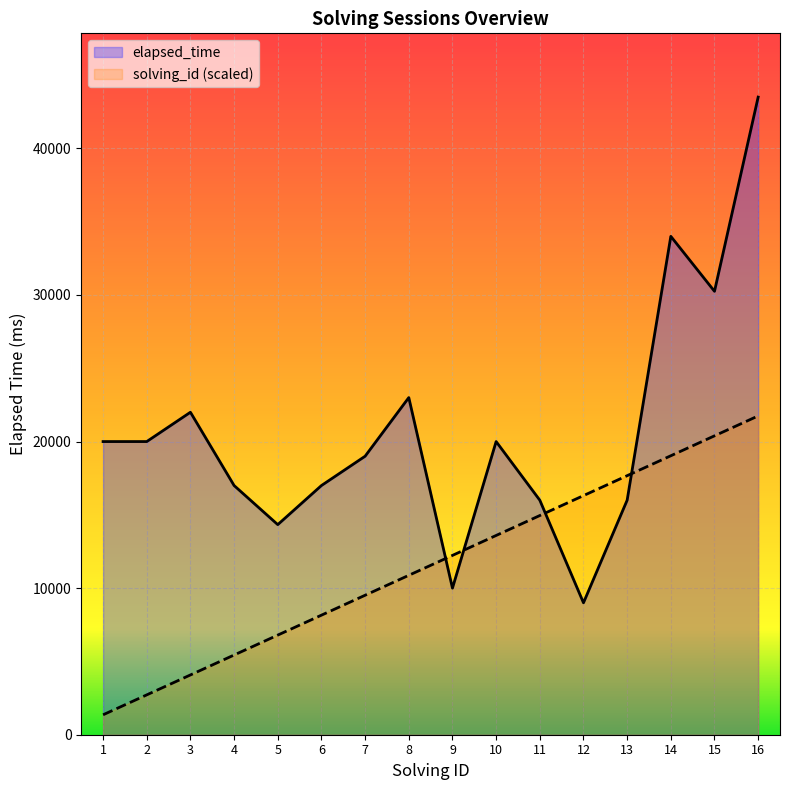

Which series changed the most between 8 and 10?

elapsed_time